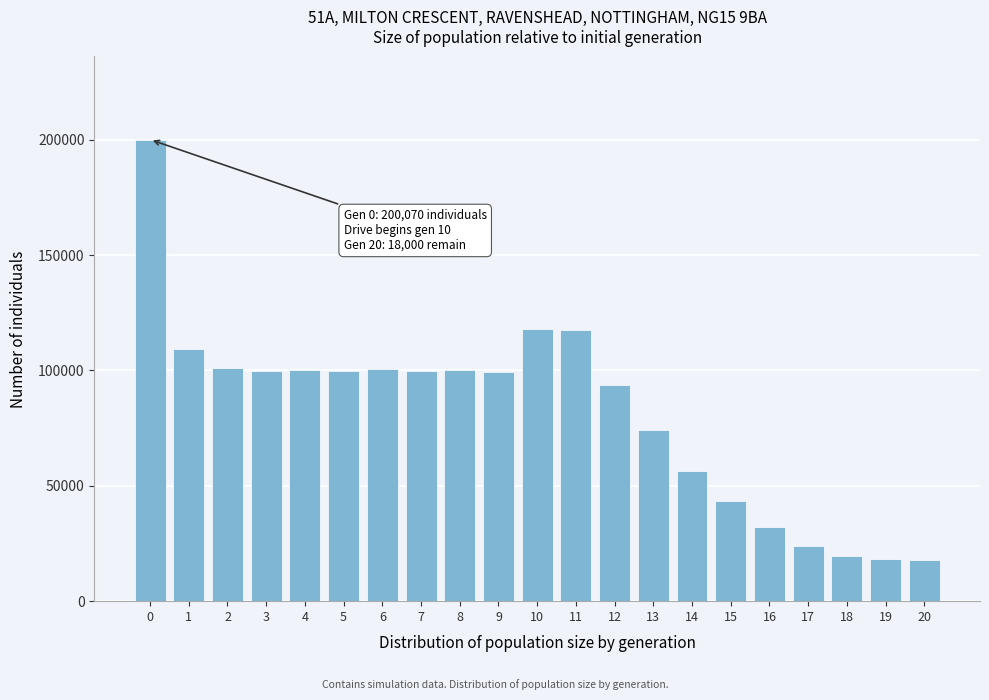

What is the difference between the maximum and minimum values?

182070